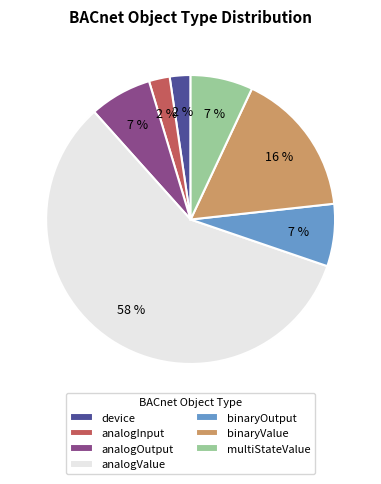

To the nearest percent, what is the combined percentage of multiStateValue and analogOutput?

14%